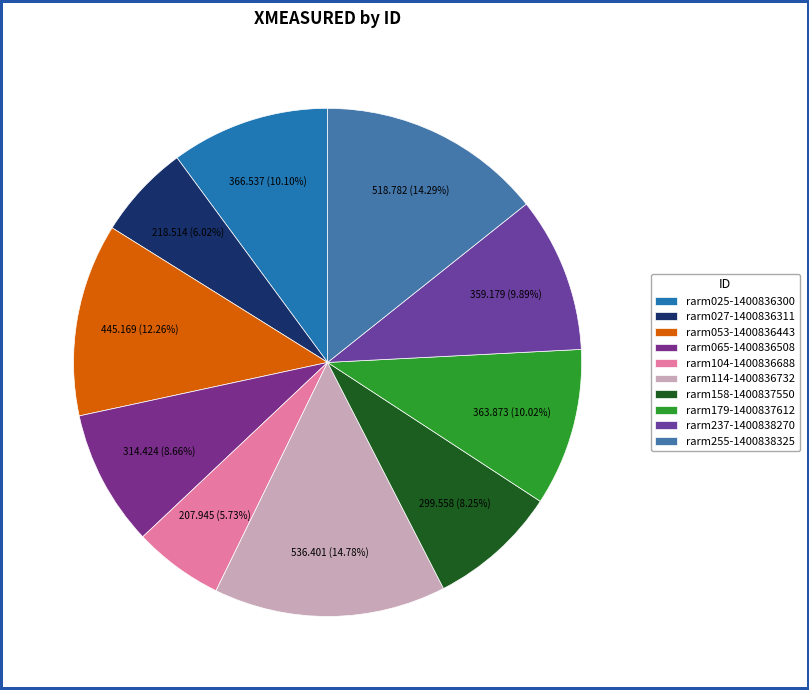

To the nearest percent, what is the combined percentage of rarm255-1400838325 and rarm065-1400836508?

23%